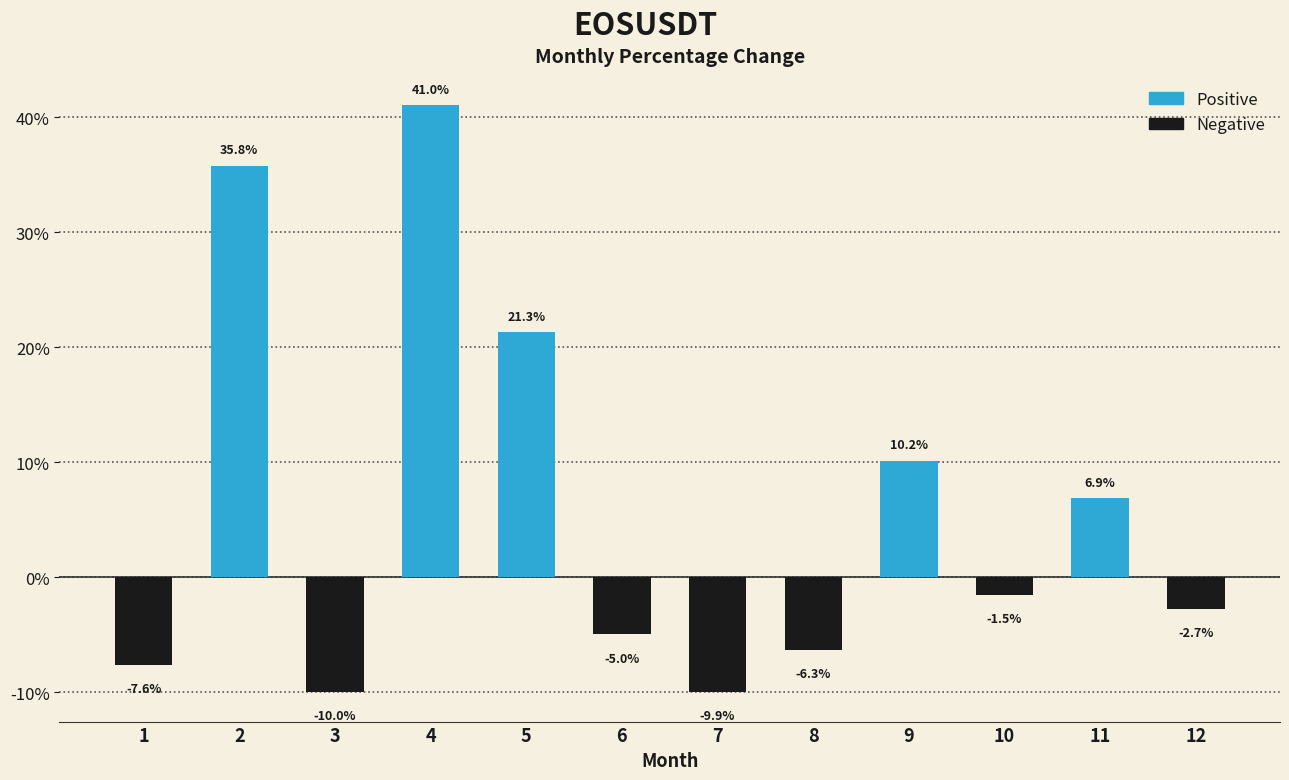

Rank the categories by value from lowest to highest.

3, 7, 1, 8, 6, 12, 10, 11, 9, 5, 2, 4